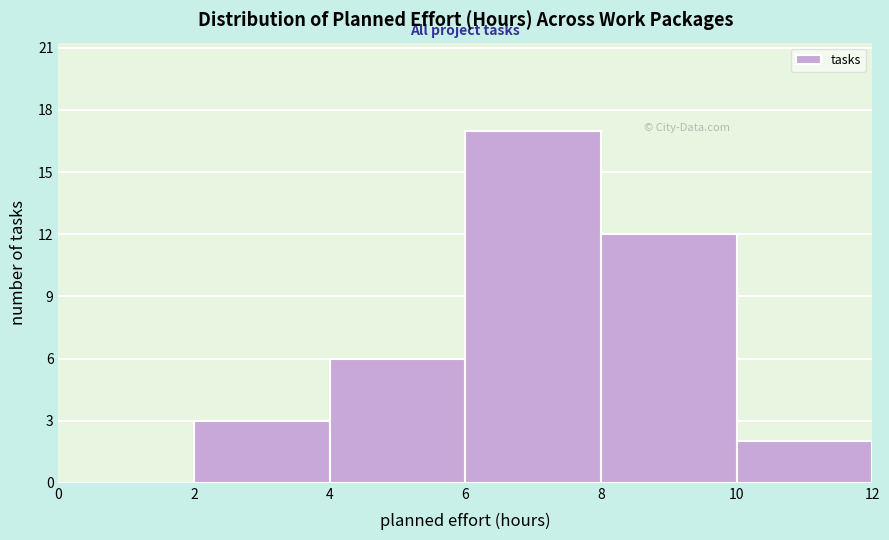

Reading left to right, transcribe this chart: for each bar, give the range it covers on the x-axis and its height. The values are not printed on the chart, so give them approximately, as read against the axis.

0 to 2: 0
2 to 4: 3
4 to 6: 6
6 to 8: 17
8 to 10: 12
10 to 12: 2